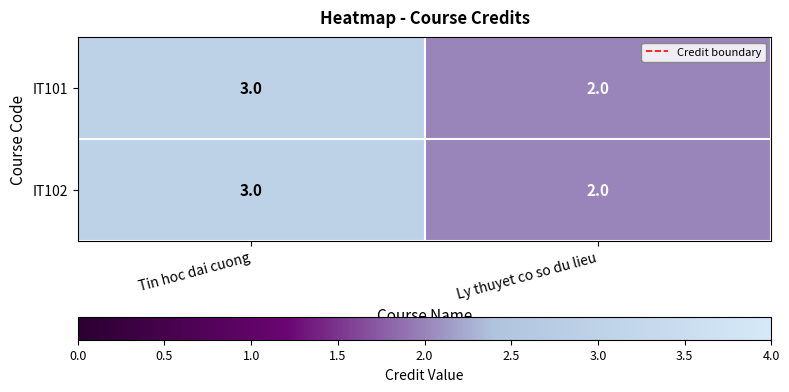

What is the sum of all IT102 values?

5